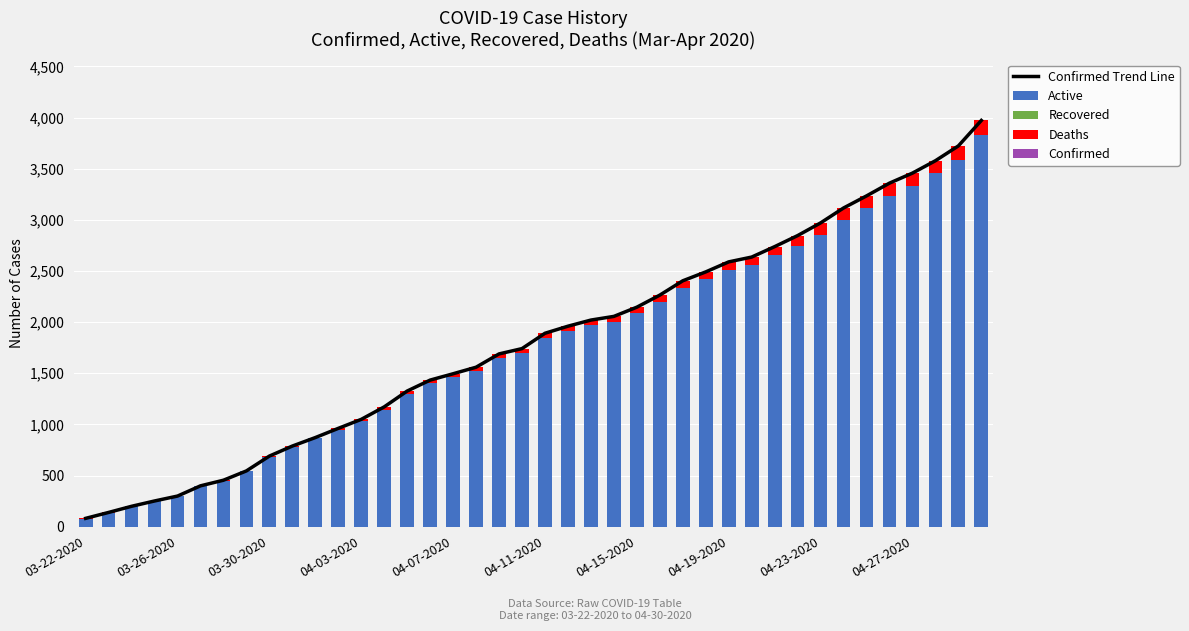

What is the greatest value displayed?

3972